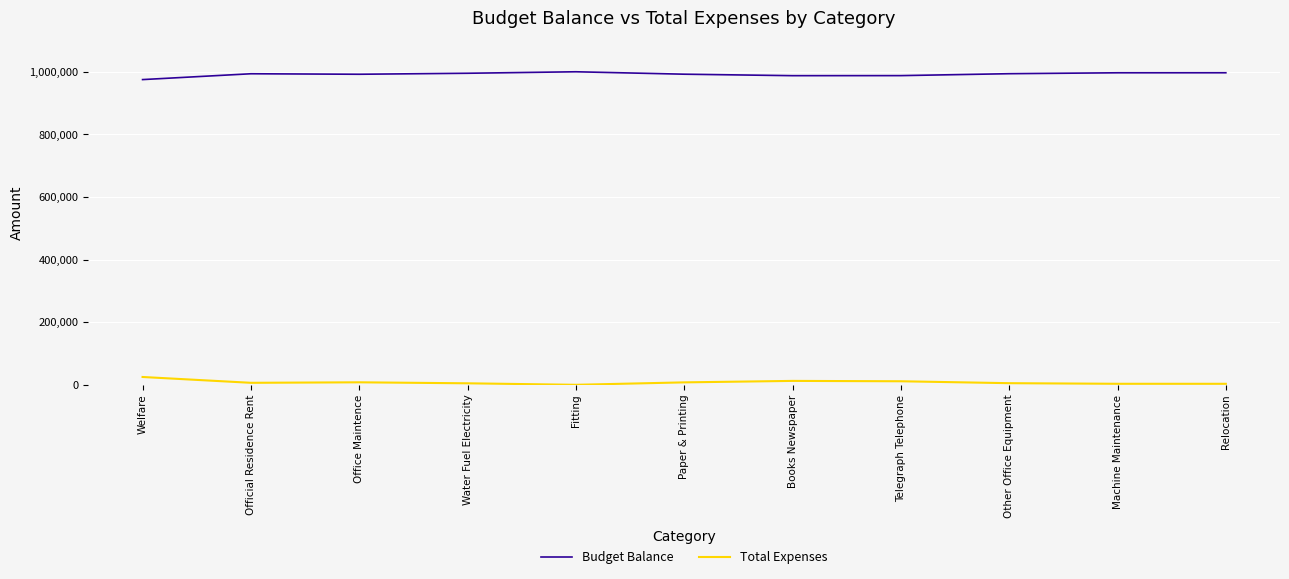

What are all the series names shown in the legend?

Budget Balance, Total Expenses